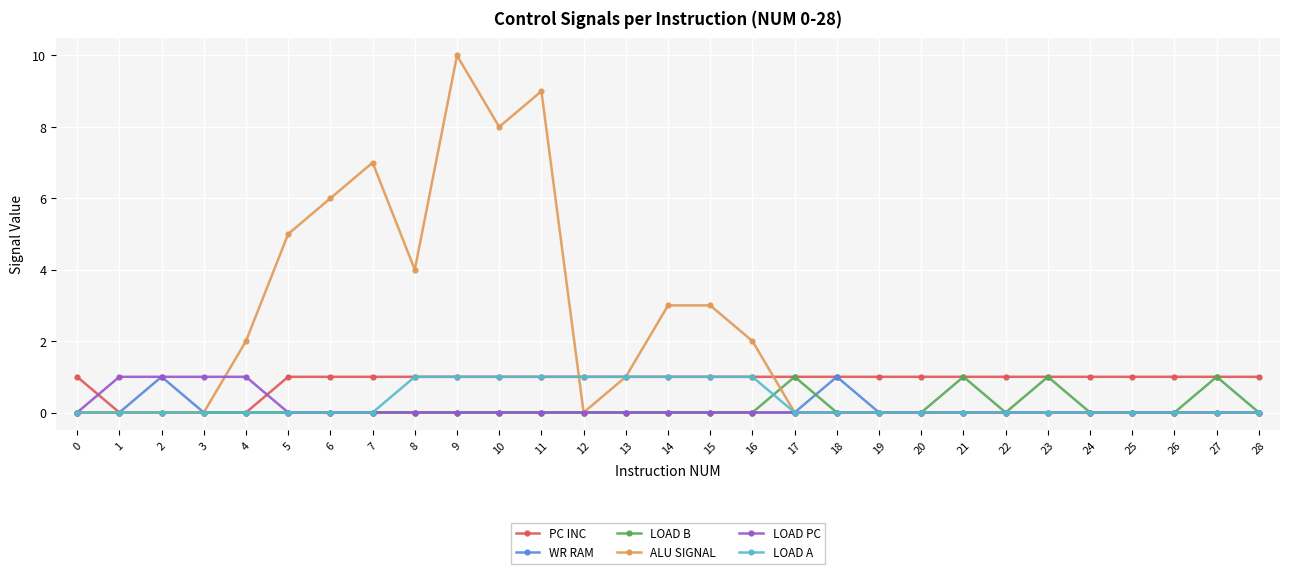

What is the sum of the ALU SIGNAL values at 13 and 22?

1